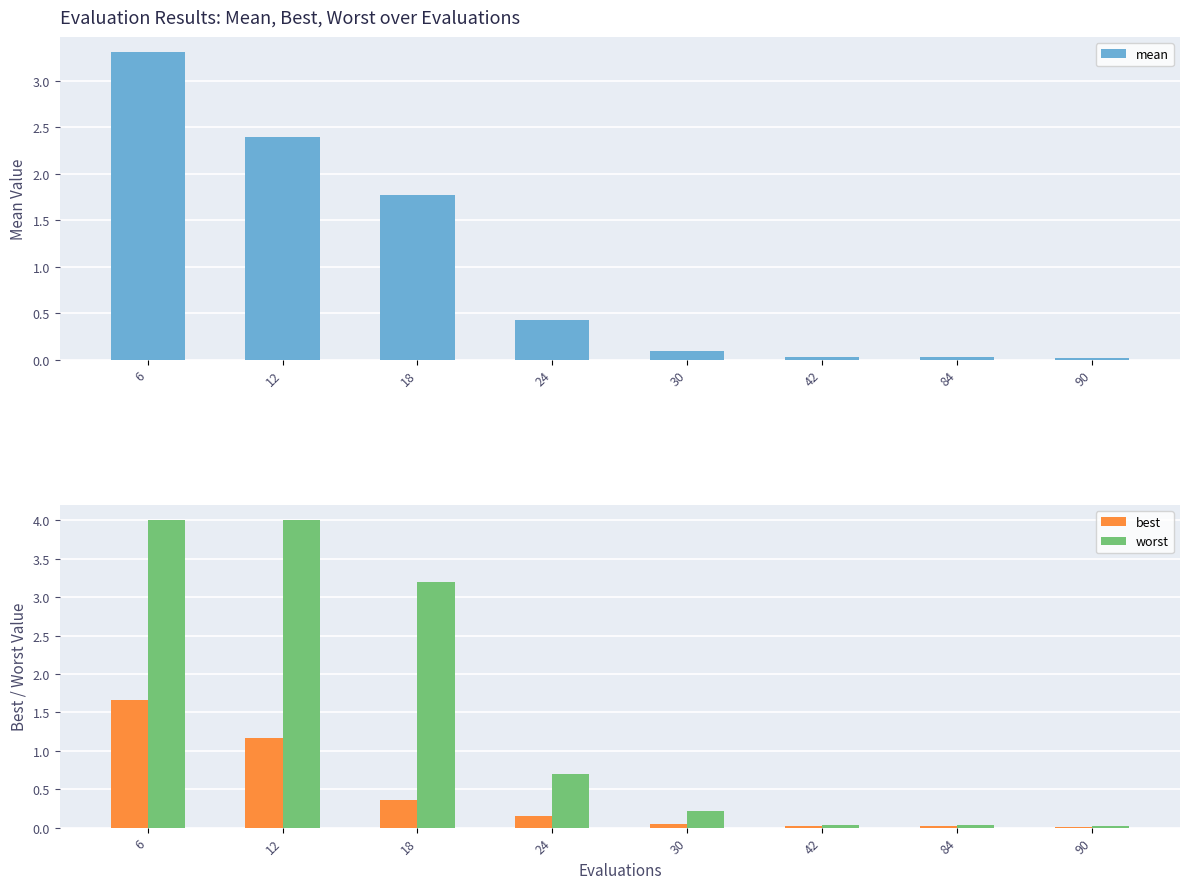

Rank the series by their maximum value, from highest to lowest.

worst, mean, best